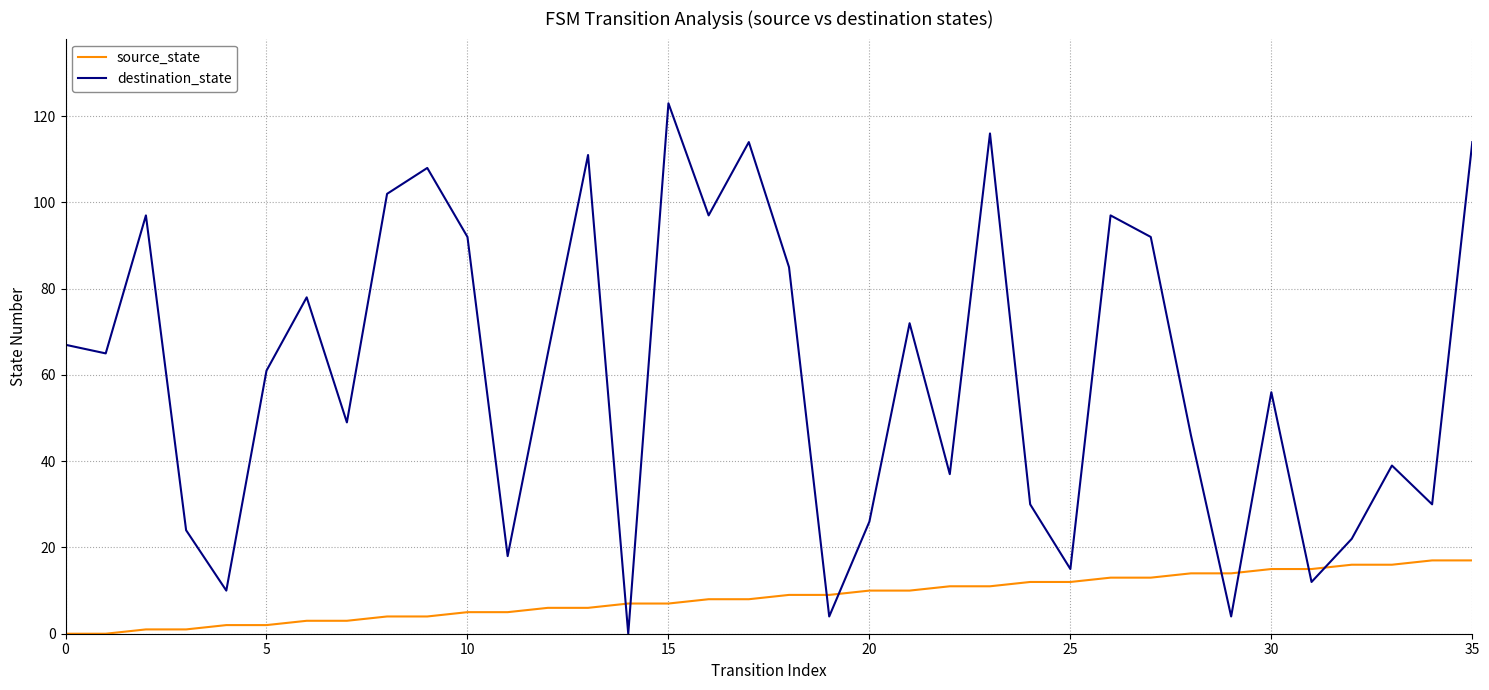

Count the number of categories in the chart.

36